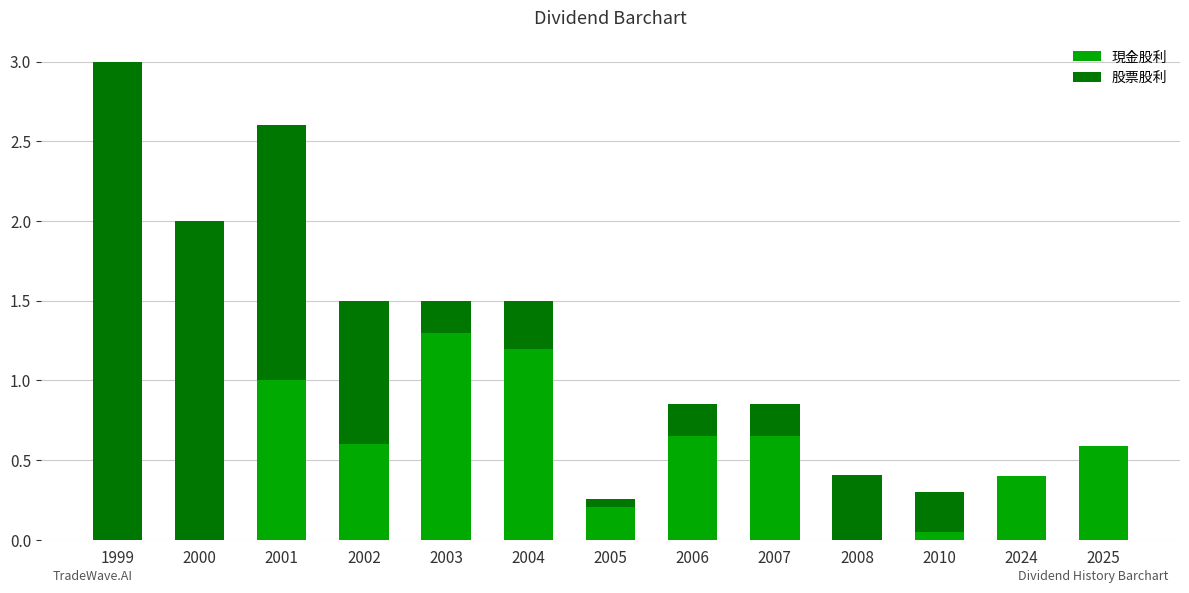

True or false: 現金股利 has a value of 0.2 at 2005.

True